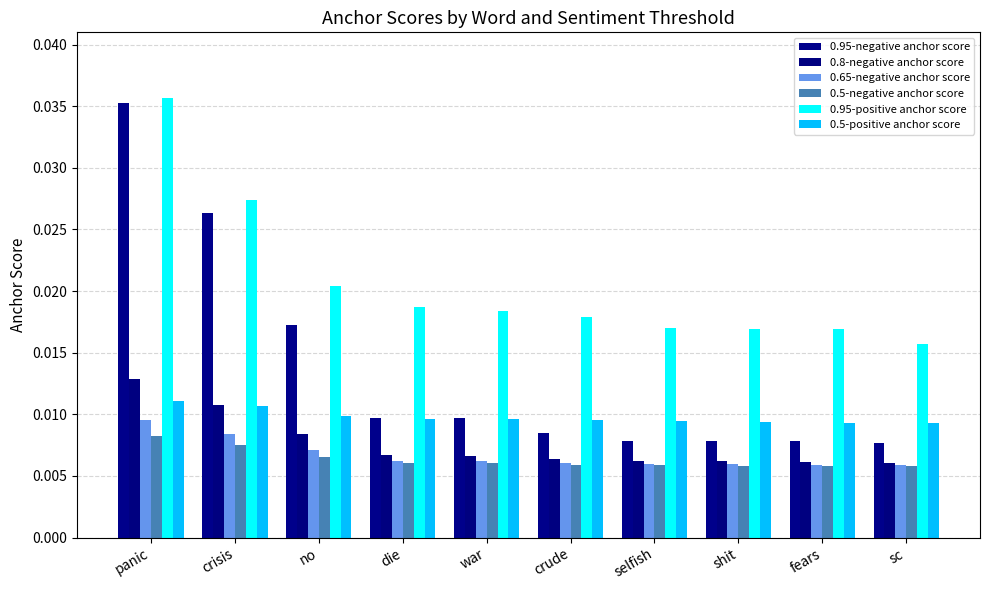

Which series has the widest spread of values?

0.95-negative anchor score